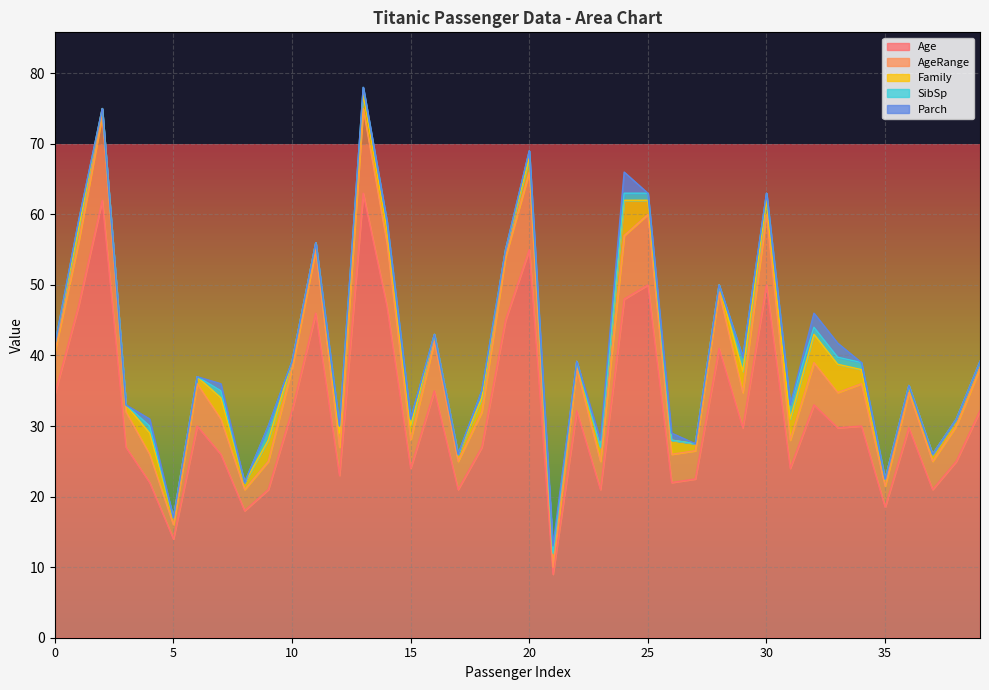

Reading left to right, what are all the values shown in this chart?

Age: 0=34.5	1=47.0	2=62.0	3=27.0	4=22.0	5=14.0	6=30.0	7=26.0	8=18.0	9=21.0	10=32.2	11=46.0	12=23.0	13=63.0	14=47.0	15=24.0	16=35.0	17=21.0	18=27.0	19=45.0	20=55.0	21=9.0	22=32.2	23=21.0	24=48.0	25=50.0	26=22.0	27=22.5	28=41.0	29=29.8	30=50.0	31=24.0	32=33.0	33=29.8	34=30.0	35=18.5	36=29.8	37=21.0	38=25.0	39=32.2
AgeRange: 0=6.0	1=9.0	2=12.0	3=5.0	4=4.0	5=2.0	6=6.0	7=5.0	8=3.0	9=4.0	10=6.0	11=9.0	12=4.0	13=12.0	14=9.0	15=4.0	16=7.0	17=4.0	18=5.0	19=9.0	20=11.0	21=1.0	22=6.0	23=4.0	24=9.0	25=10.0	26=4.0	27=4.0	28=8.0	29=5.0	30=10.0	31=4.0	32=6.0	33=5.0	34=6.0	35=3.0	36=5.0	37=4.0	38=5.0	39=6.0
Family: 0=1.0	1=2.0	2=1.0	3=1.0	4=3.0	5=1.0	6=1.0	7=3.0	8=1.0	9=3.0	10=1.0	11=1.0	12=2.0	13=2.0	14=2.0	15=2.0	16=1.0	17=1.0	18=2.0	19=1.0	20=2.0	21=2.0	22=1.0	23=2.0	24=5.0	25=2.0	26=2.0	27=1.0	28=1.0	29=3.0	30=2.0	31=3.0	32=4.0	33=4.0	34=2.0	35=1.0	36=1.0	37=1.0	38=1.0	39=1.0
SibSp: 0=0.0	1=1.0	2=0.0	3=0.0	4=1.0	5=0.0	6=0.0	7=1.0	8=0.0	9=2.0	10=0.0	11=0.0	12=1.0	13=1.0	14=1.0	15=1.0	16=0.0	17=0.0	18=1.0	19=0.0	20=1.0	21=0.0	22=0.0	23=0.0	24=1.0	25=1.0	26=0.0	27=0.0	28=0.0	29=2.0	30=1.0	31=2.0	32=1.0	33=1.0	34=1.0	35=0.0	36=0.0	37=0.0	38=0.0	39=0.0
Parch: 0=0.0	1=0.0	2=0.0	3=0.0	4=1.0	5=0.0	6=0.0	7=1.0	8=0.0	9=0.0	10=0.0	11=0.0	12=0.0	13=0.0	14=0.0	15=0.0	16=0.0	17=0.0	18=0.0	19=0.0	20=0.0	21=1.0	22=0.0	23=1.0	24=3.0	25=0.0	26=1.0	27=0.0	28=0.0	29=0.0	30=0.0	31=0.0	32=2.0	33=2.0	34=0.0	35=0.0	36=0.0	37=0.0	38=0.0	39=0.0